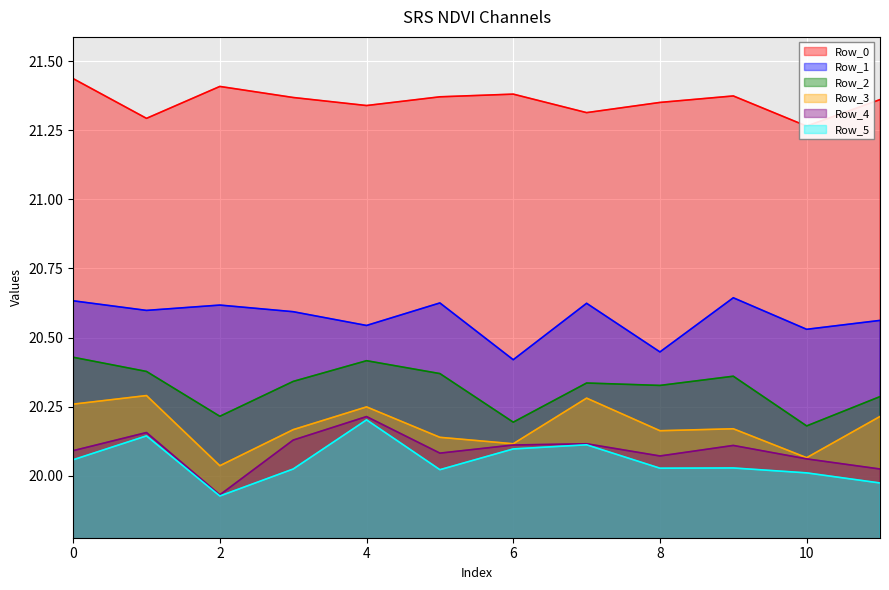

Where is the first local minimum for Row_3?

2